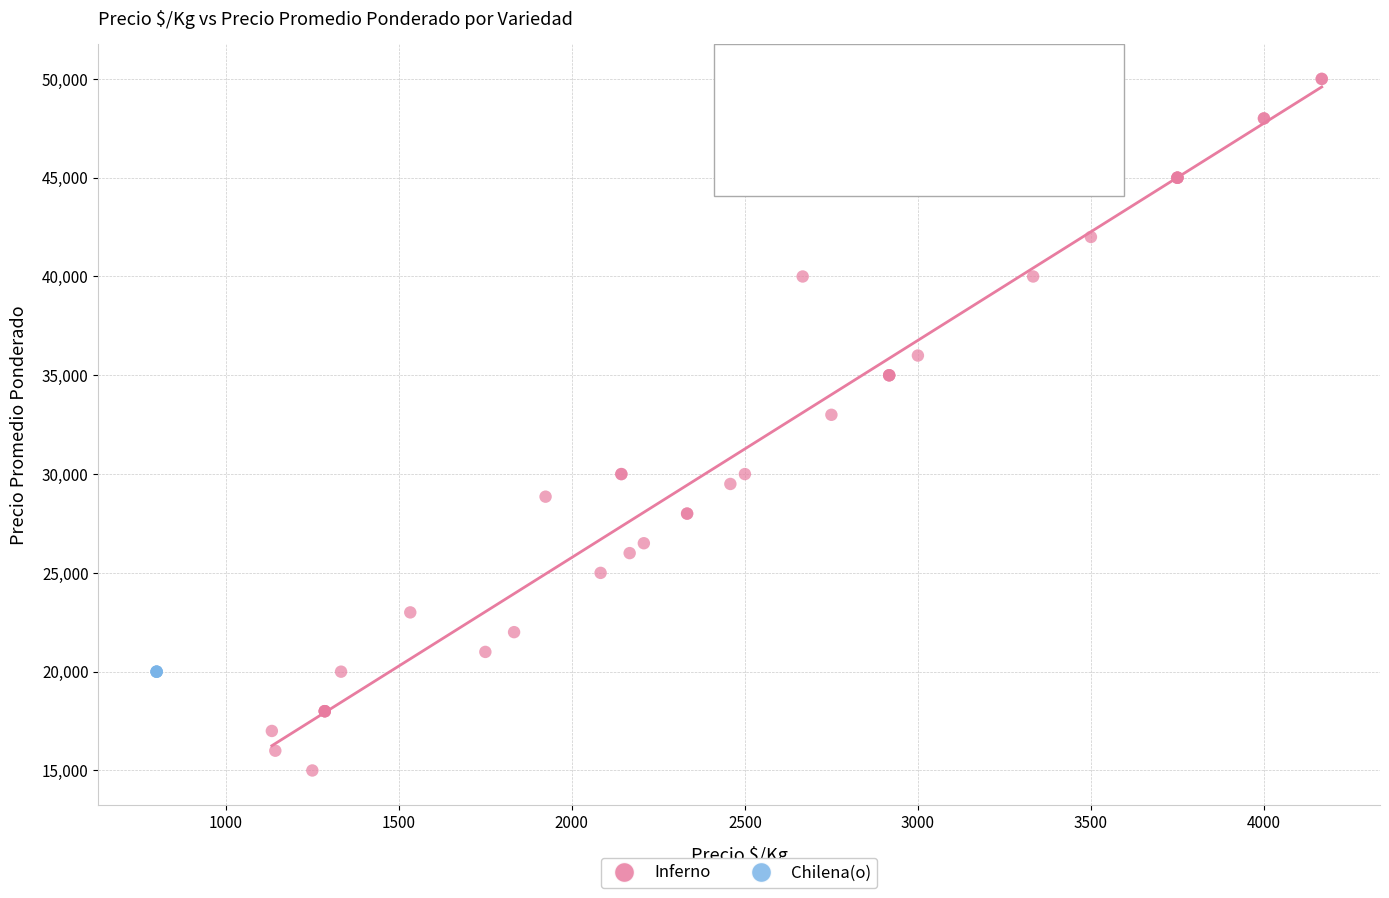

Which series reaches the minimum Y coordinate?

Inferno